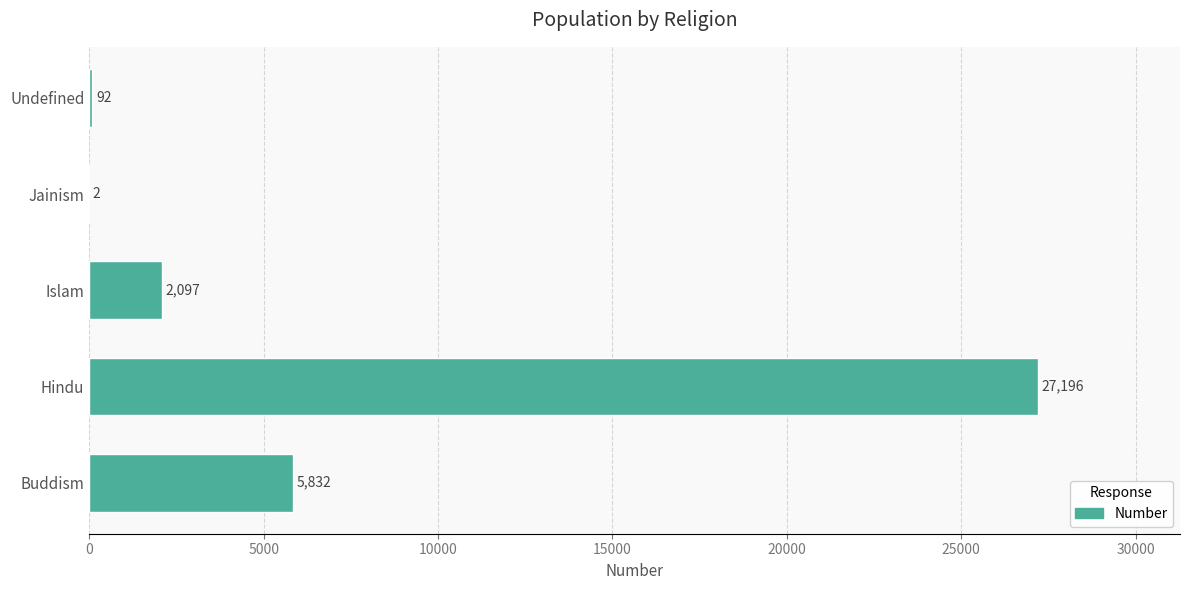

What is the sum of all values?

35219